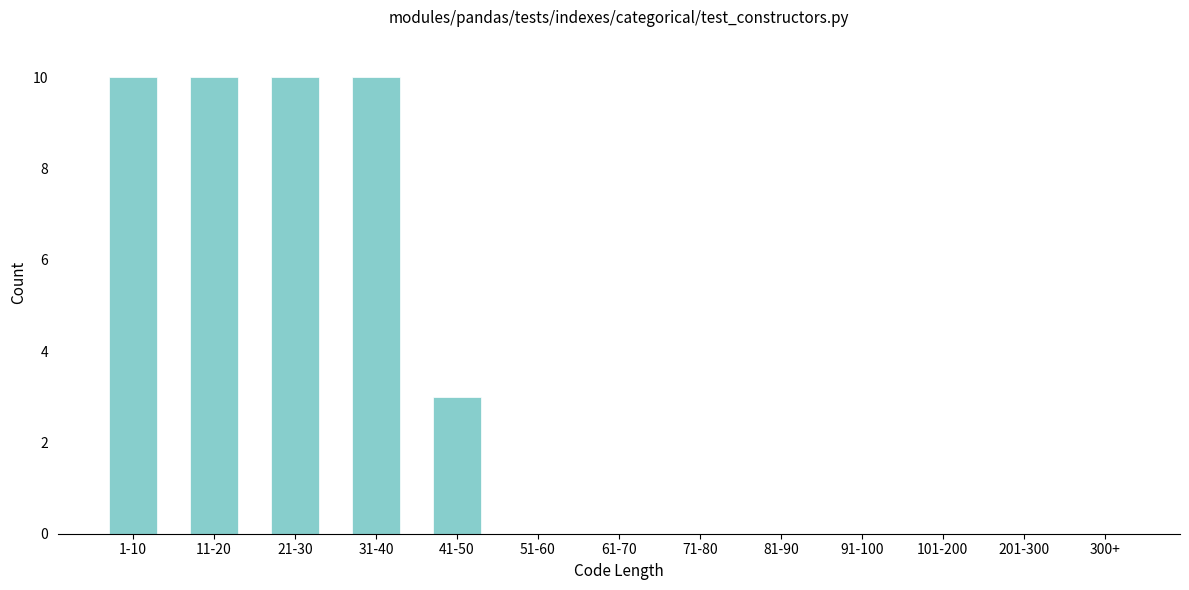

Reading left to right, what are all the values shown in this chart?

1-10=10	11-20=10	21-30=10	31-40=10	41-50=3	51-60=0	61-70=0	71-80=0	81-90=0	91-100=0	101-200=0	201-300=0	300+=0